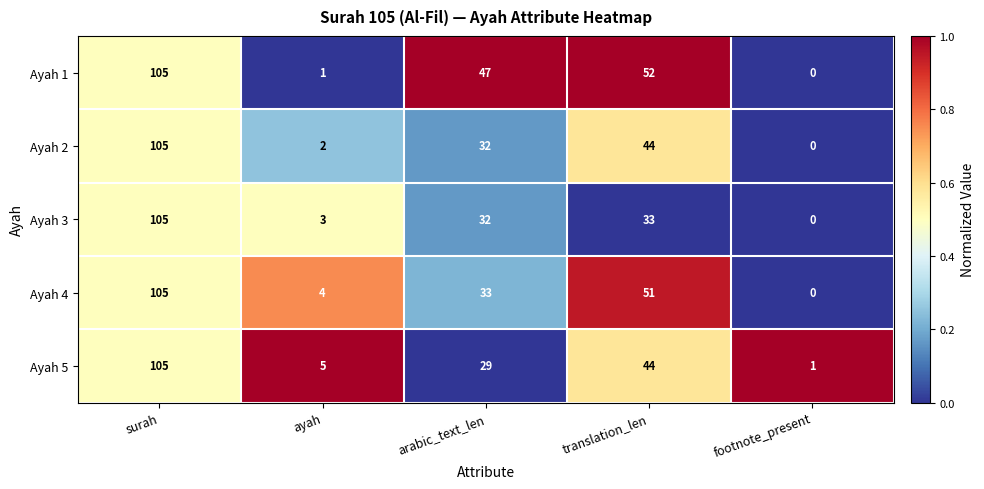

List the labels in order of Ayah 4 value, smallest first.

footnote_present, ayah, arabic_text_len, translation_len, surah